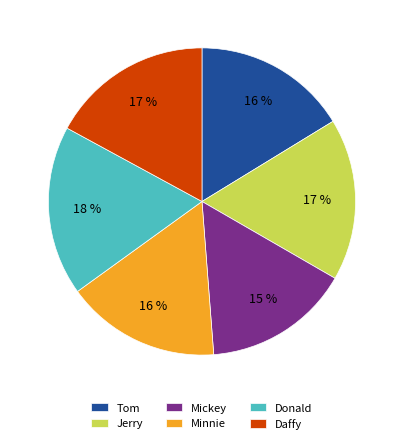

Which has a higher value, Minnie or Jerry?

Jerry